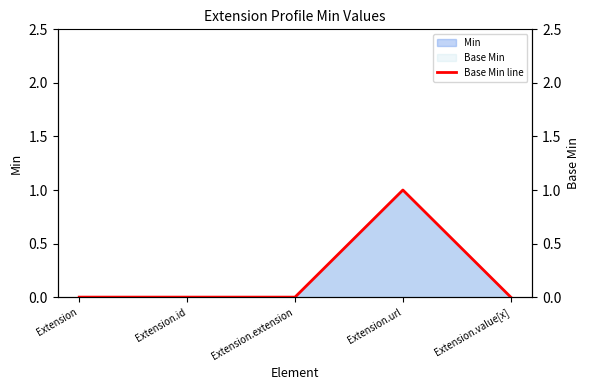

What is the approximate value at Extension.url?

1